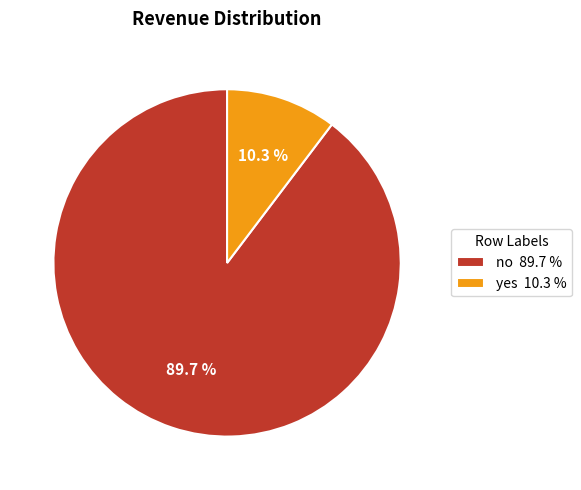

What is the total percentage of no and yes?

100.0%